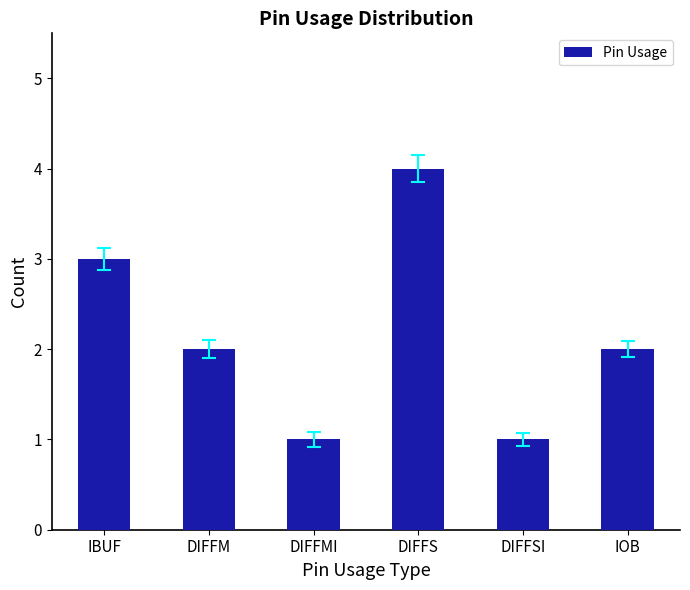

Where does the data first go above 2?

IBUF